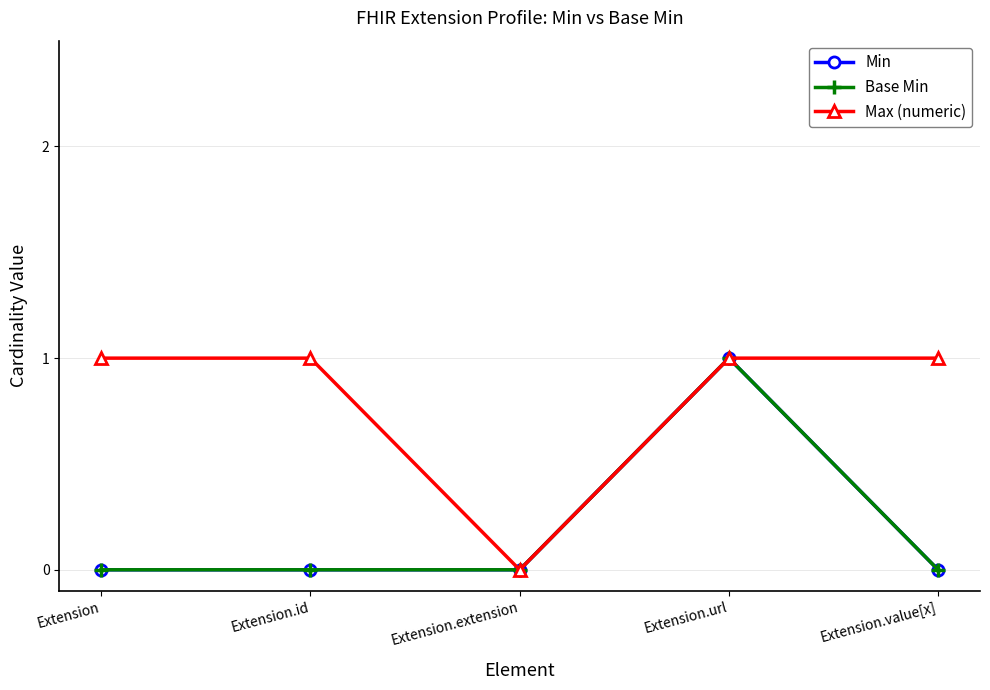

At how many categories does at least one series exceed 0?

4